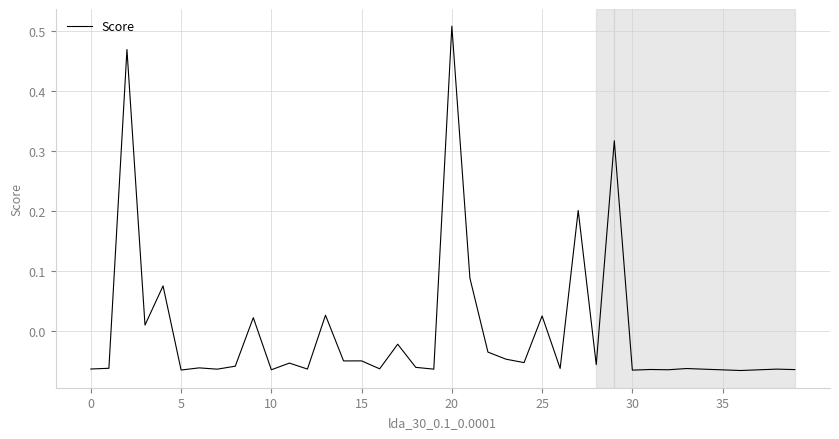

What is the difference between the maximum and minimum values?

0.6